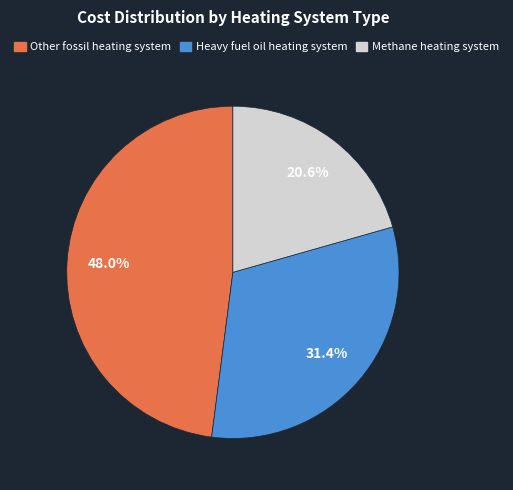

Is there a majority slice in this chart?

No